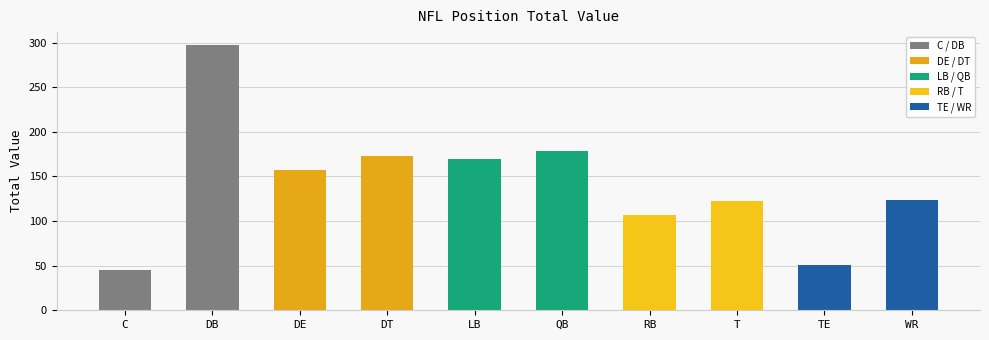

What is the sum of the values at TE and LB?

221